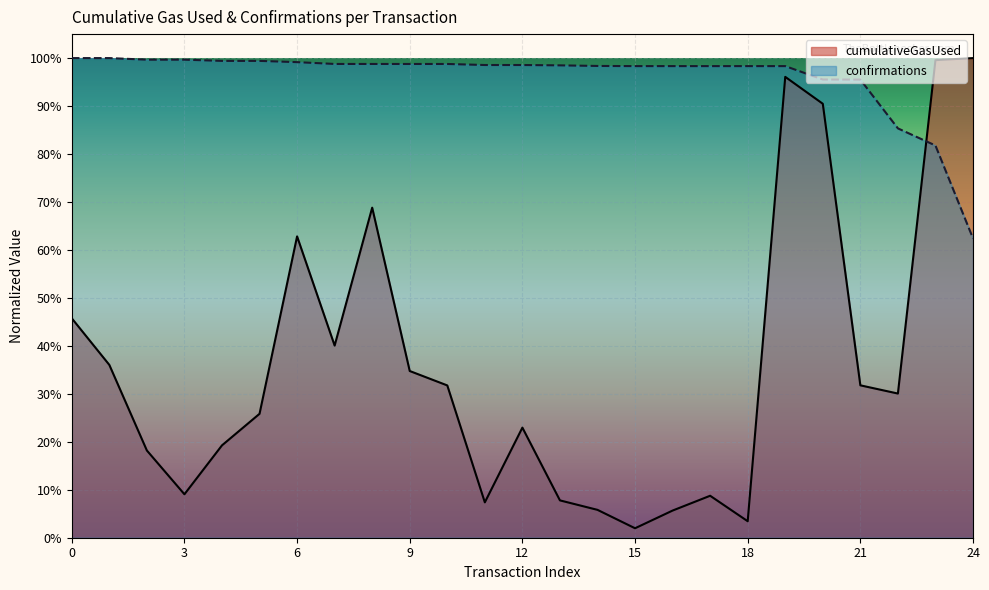

Is the value of confirmations at 6 greater than the value of cumulativeGasUsed at 18?

Yes